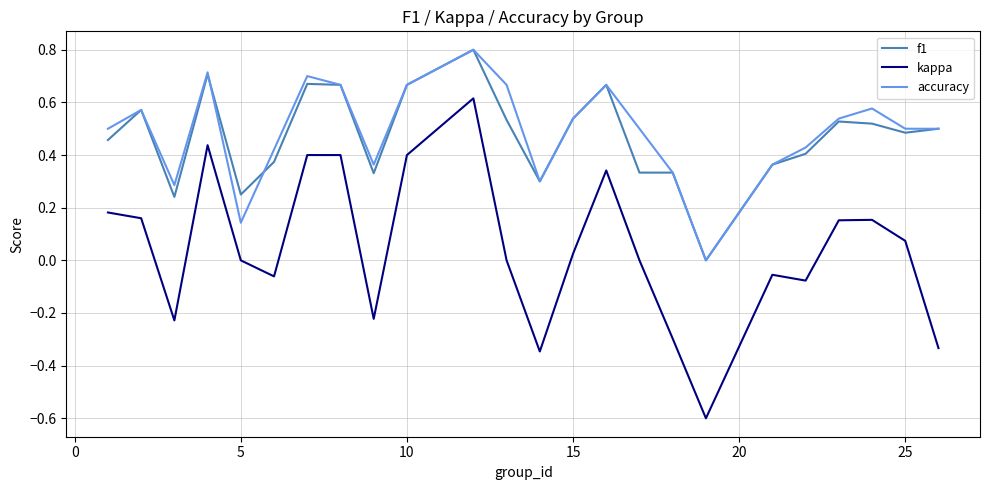

True or false: accuracy and kappa intersect in this chart.

False